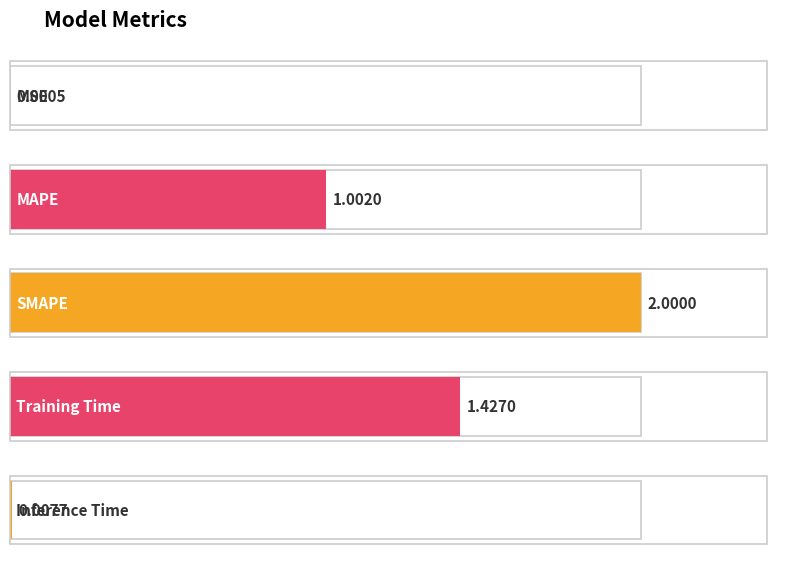

Reading left to right, extract all data points from this chart.

0.0	1.0	2.0	1.4	0.0